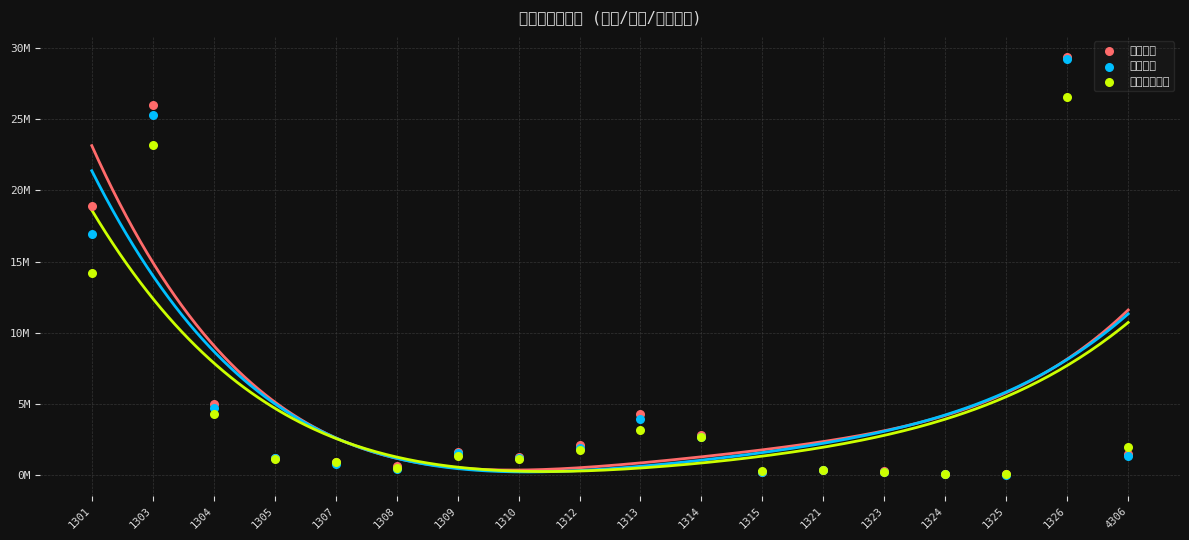

Which series has the widest spread of Y values?

當月營收